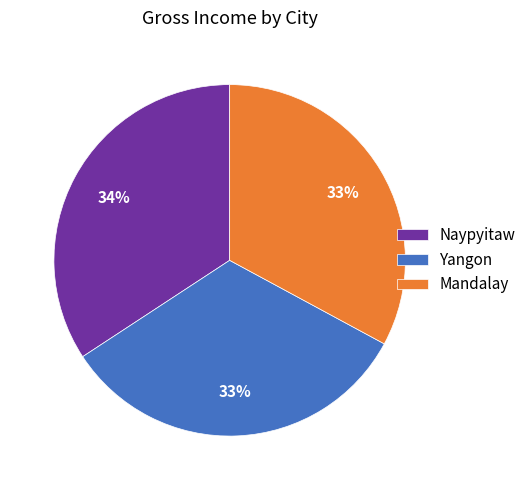

Which category has the biggest portion of the pie?

Naypyitaw